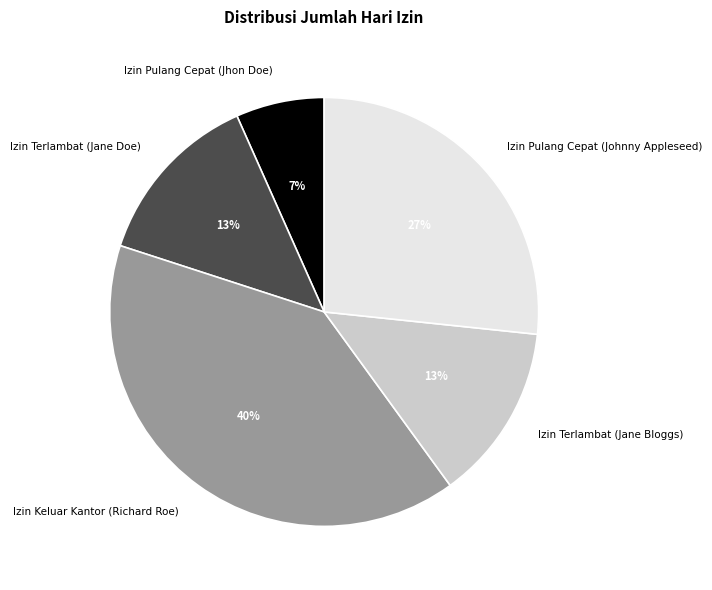

Count the number of slices in the pie.

5